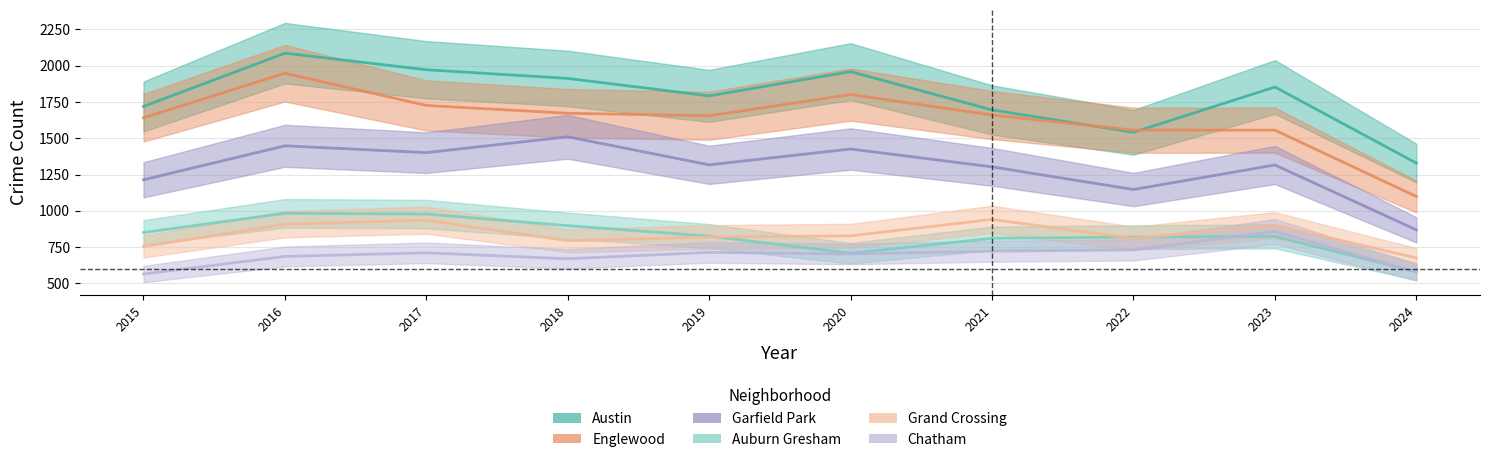

At which label does Englewood reach its minimum?

2024